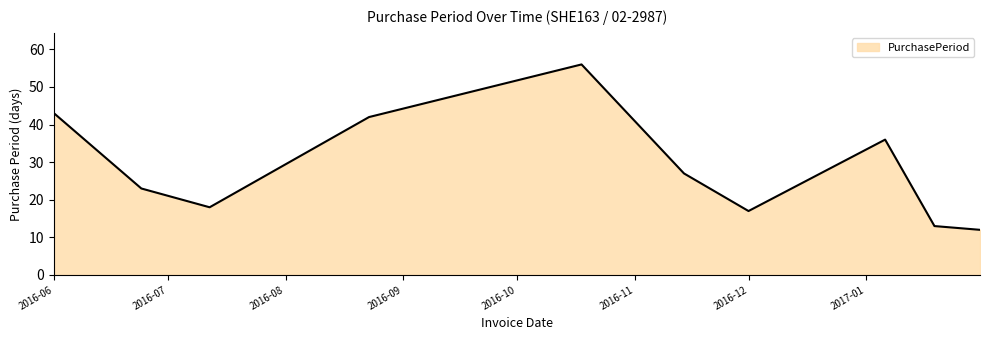

What is the sum of all values?

287